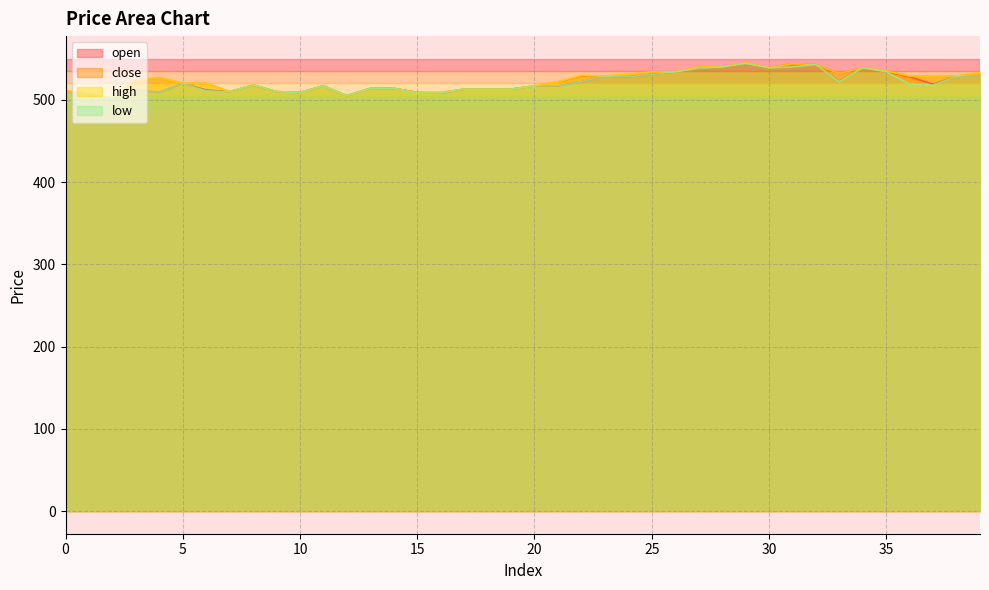

Is it true that open equals 247 at 35?

False